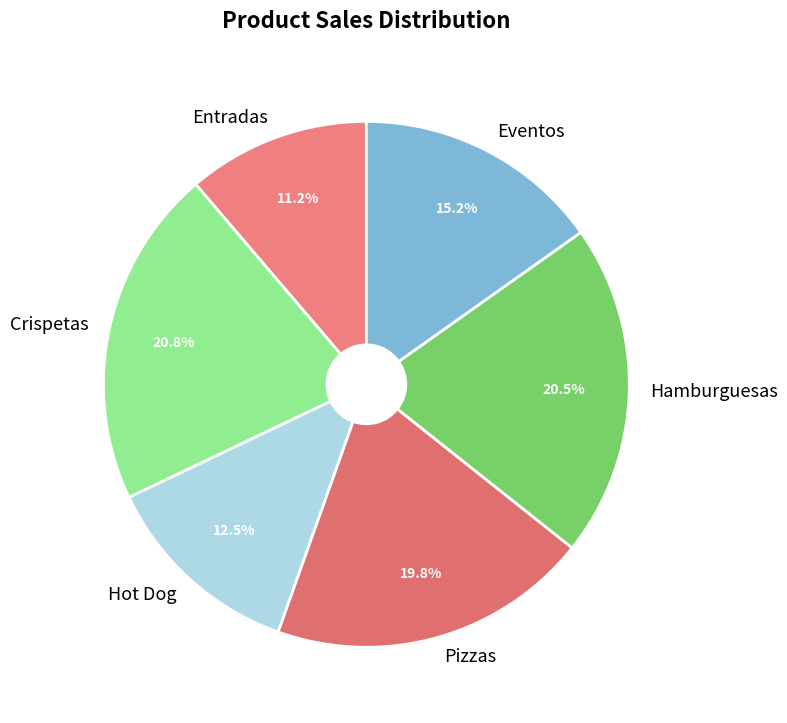

Do Eventos and Entradas together represent more than half of the pie?

No